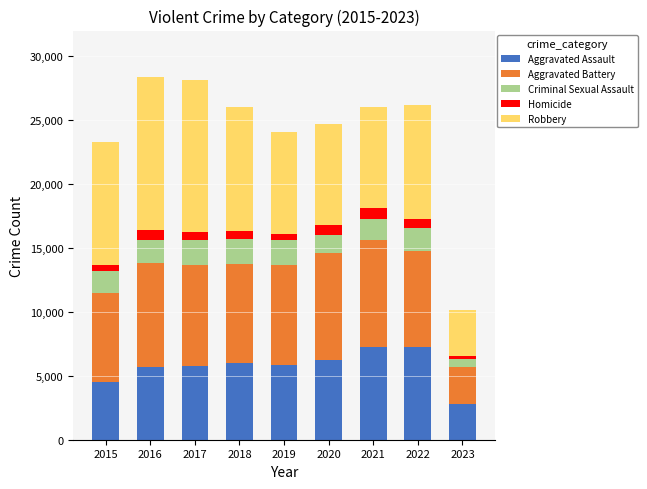

What is the highest value of the Aggravated Assault series?

7277